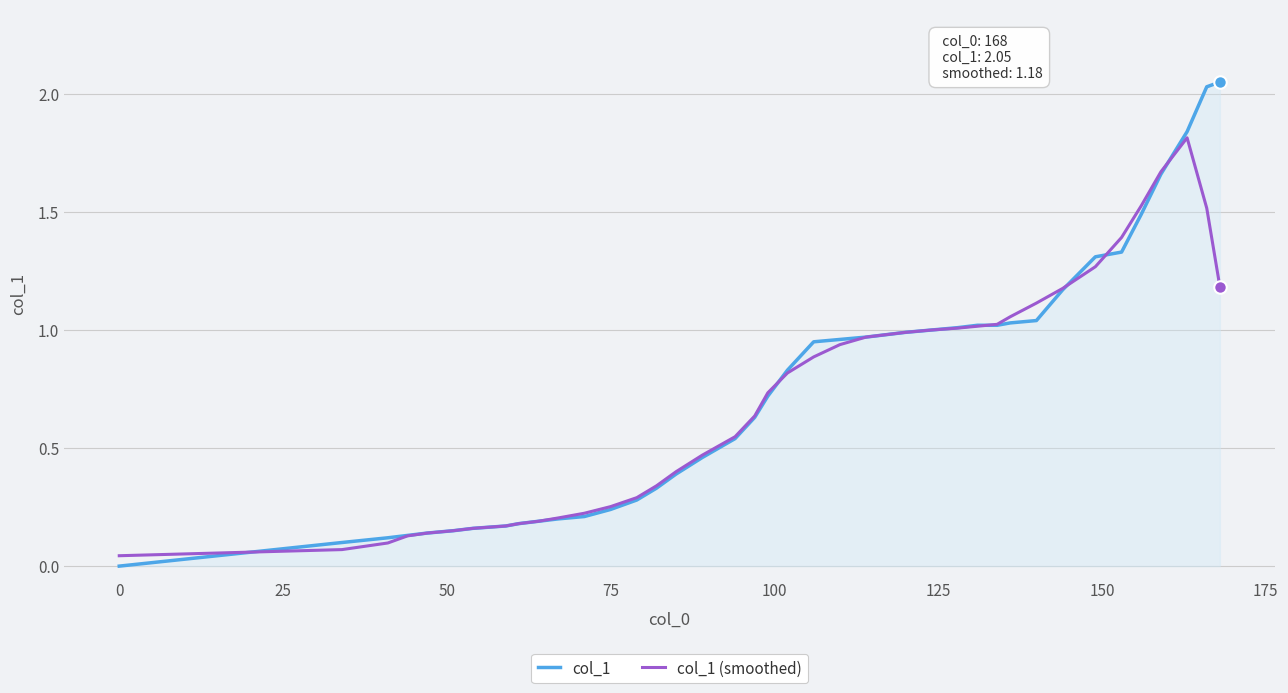

List the series in order of their peak value, lowest first.

col_1 (smoothed), col_1